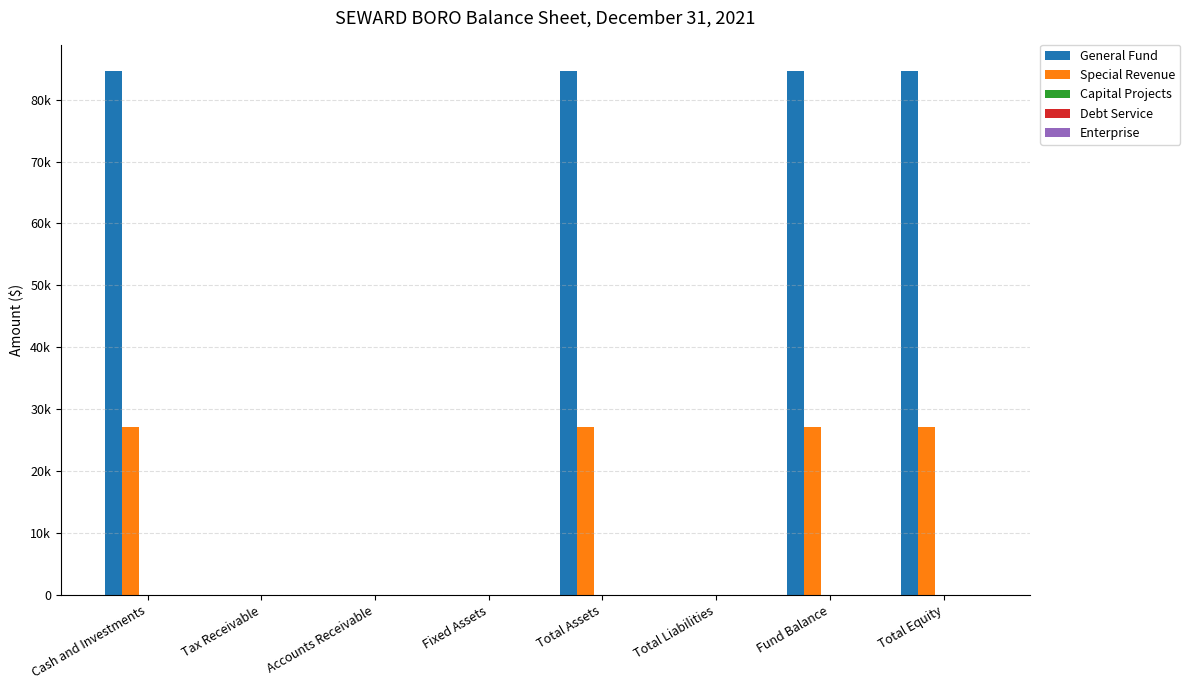

What position from the right is Fixed Assets?

5